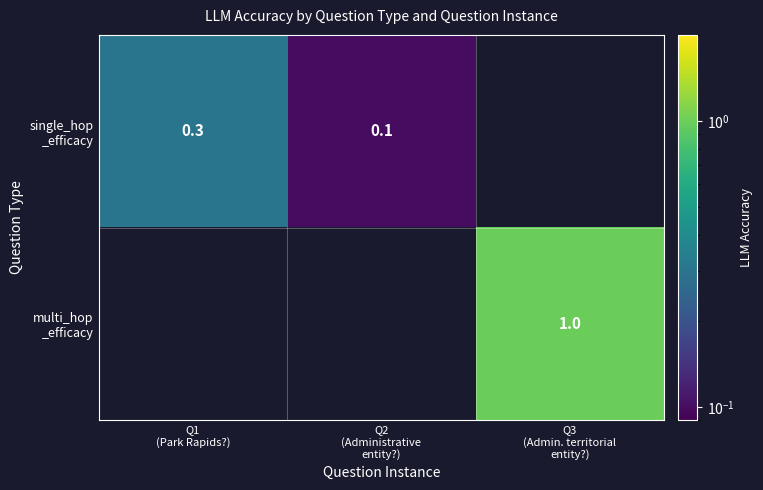

List the series in order of their overall mean, lowest first.

single_hop _efficacy, multi_hop _efficacy